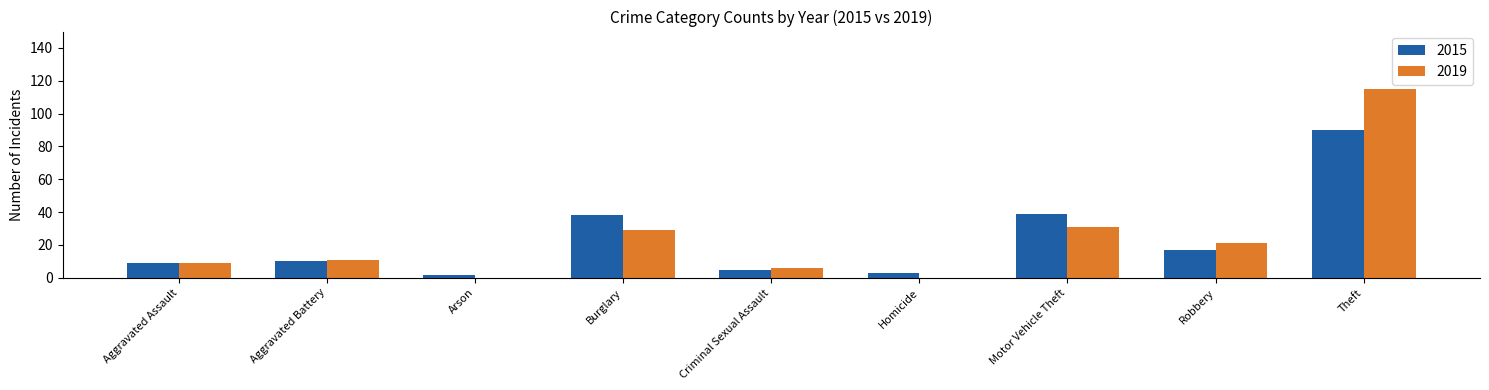

Where is 2019 nearest to the value 57?

Motor Vehicle Theft